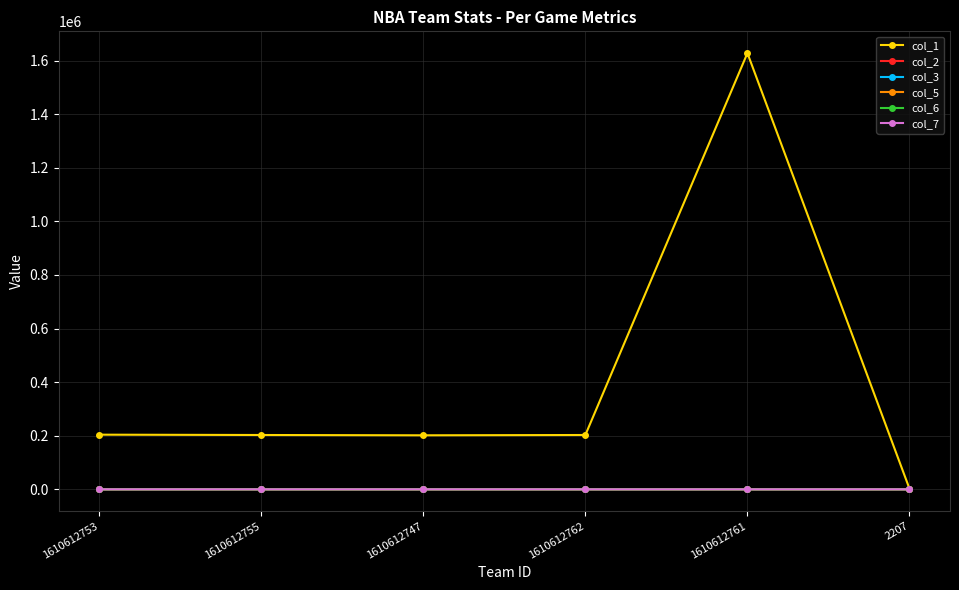

How many data points in col_5 are less than 2?

3